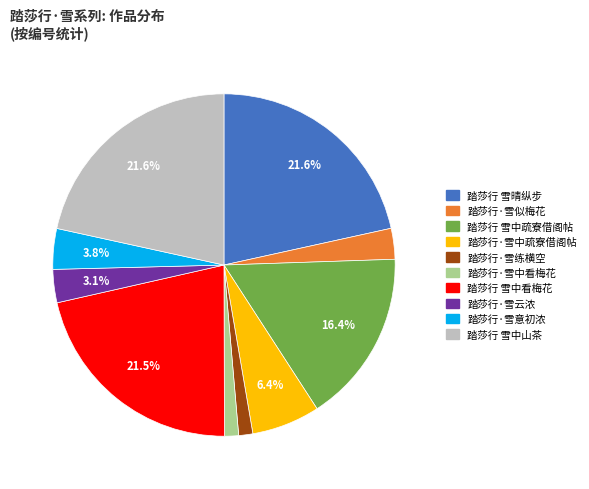

Is there any slice that represents more than half of the pie?

No